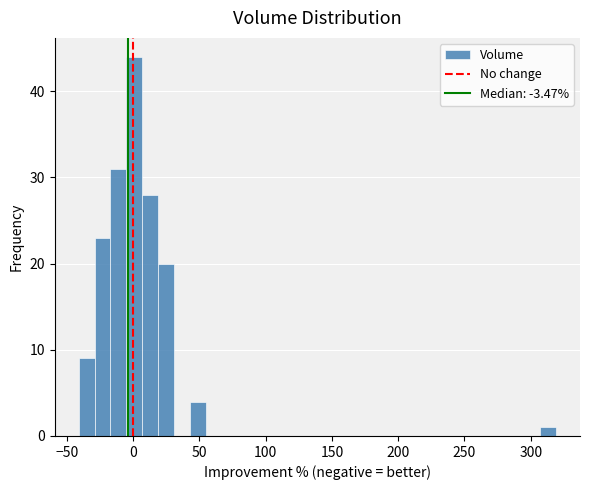

Read against the x-axis, roughly where is the centre of the tallest bar?

0